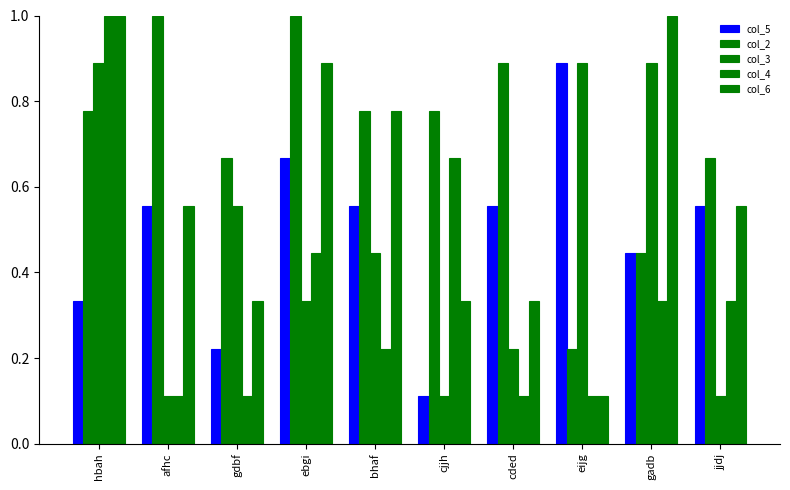

Are the bars grouped side by side (vs. stacked)?

Yes